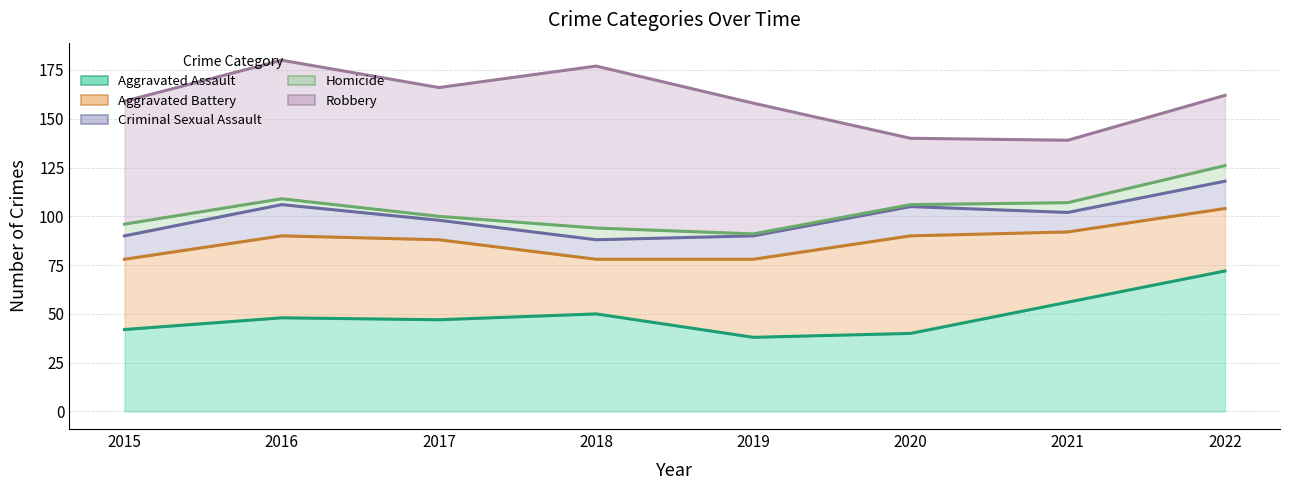

True or false: Aggravated Assault and Criminal Sexual Assault cross at least once.

False